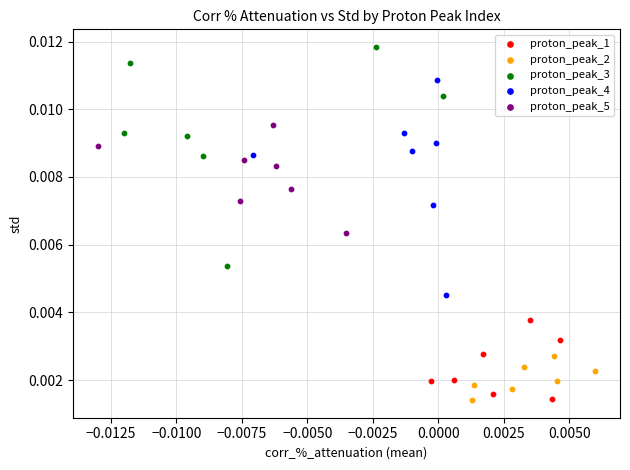

Which series has the largest Y range (max minus min)?

proton_peak_3